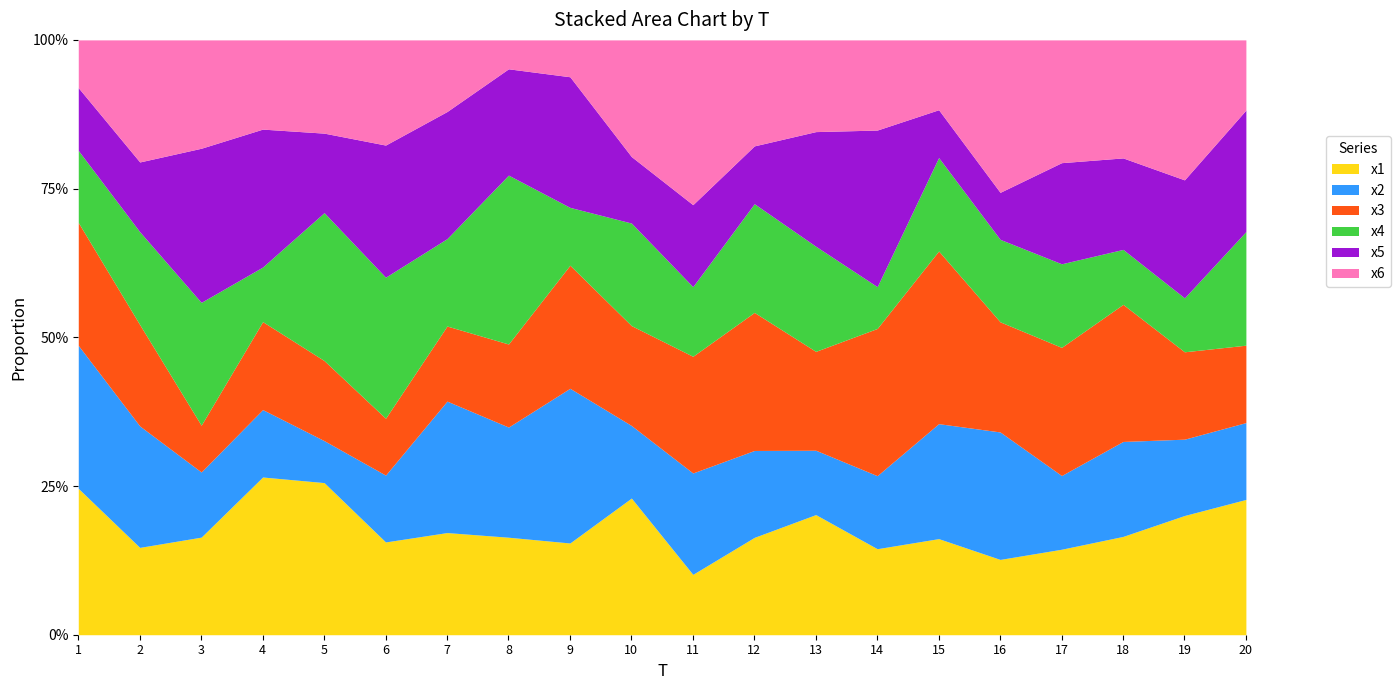

What is the sum of all x2 values?

107.3